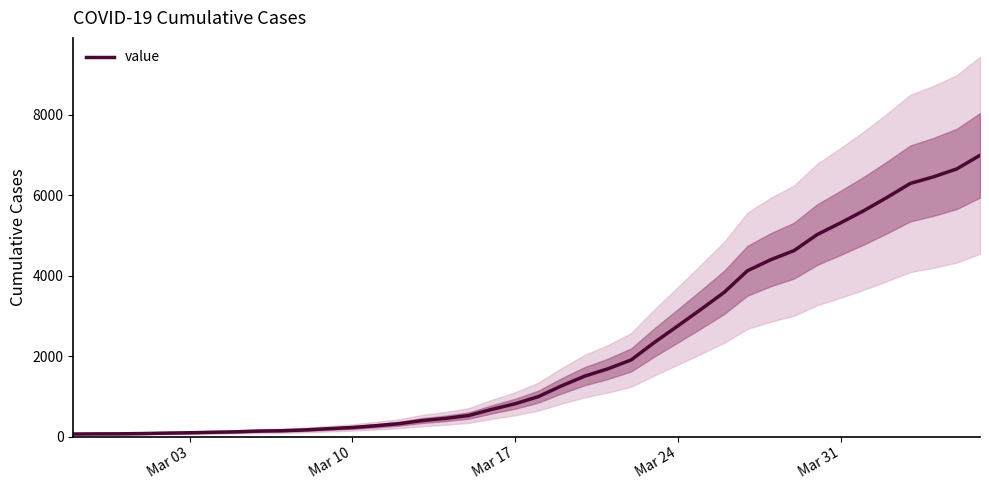

How many lines are shown in the chart?

1